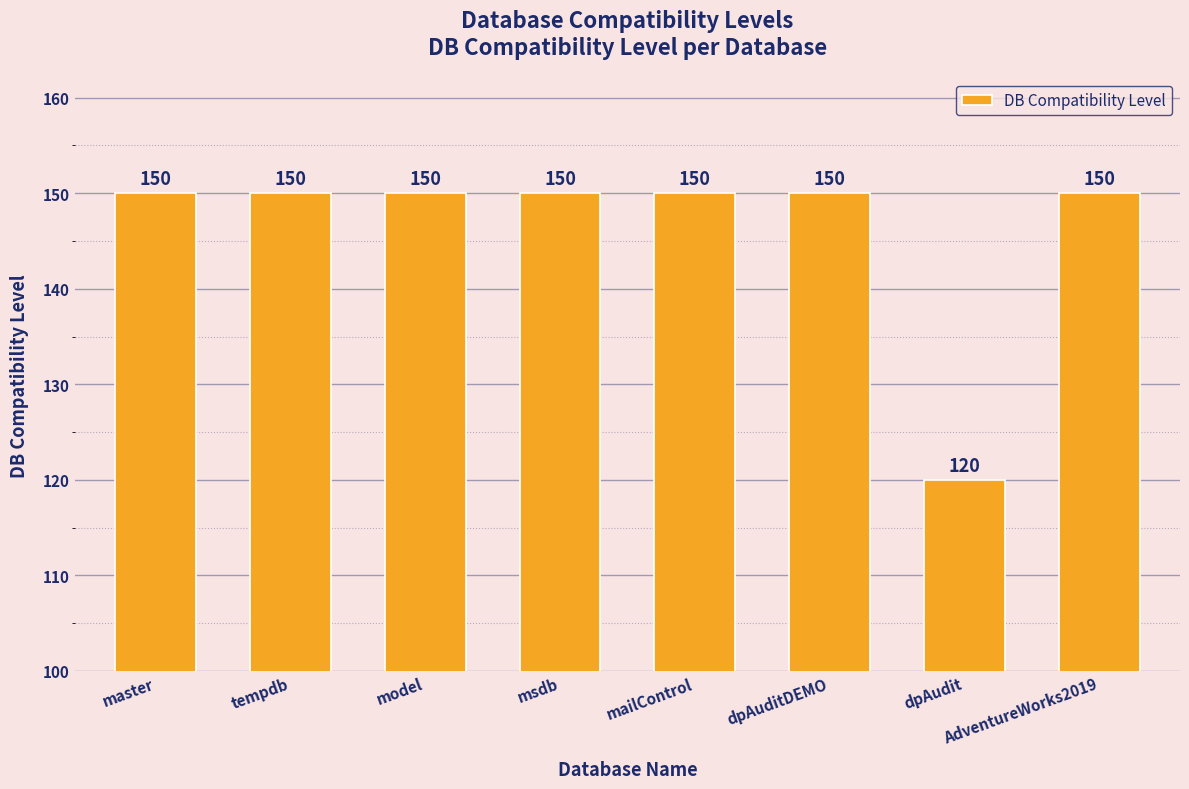

The chart shows a value of 150 at mailControl. True or false?

True